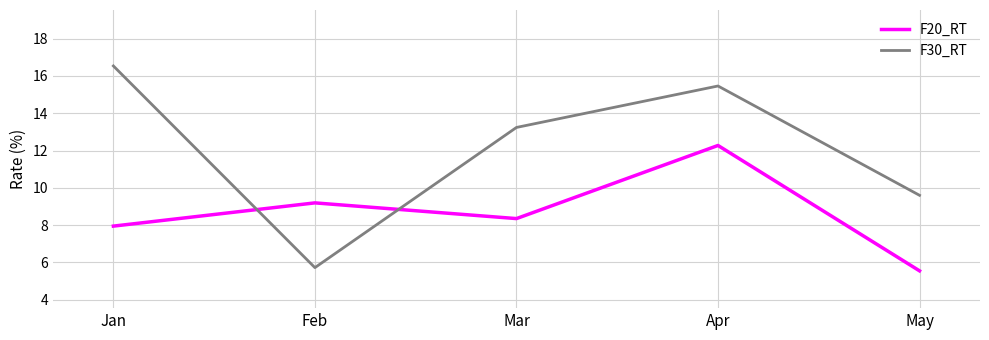

What is the total value across all series at May?

15.2